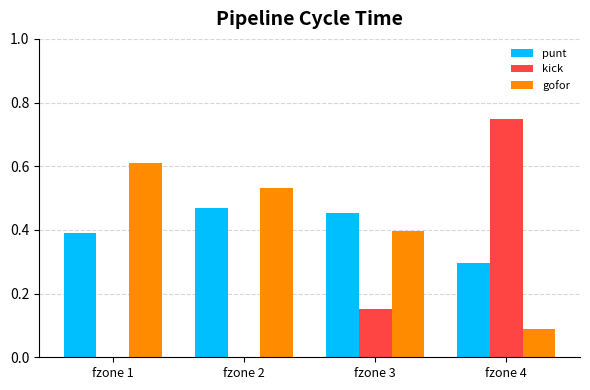

At which category does the chart reach its peak across all series?

fzone 4